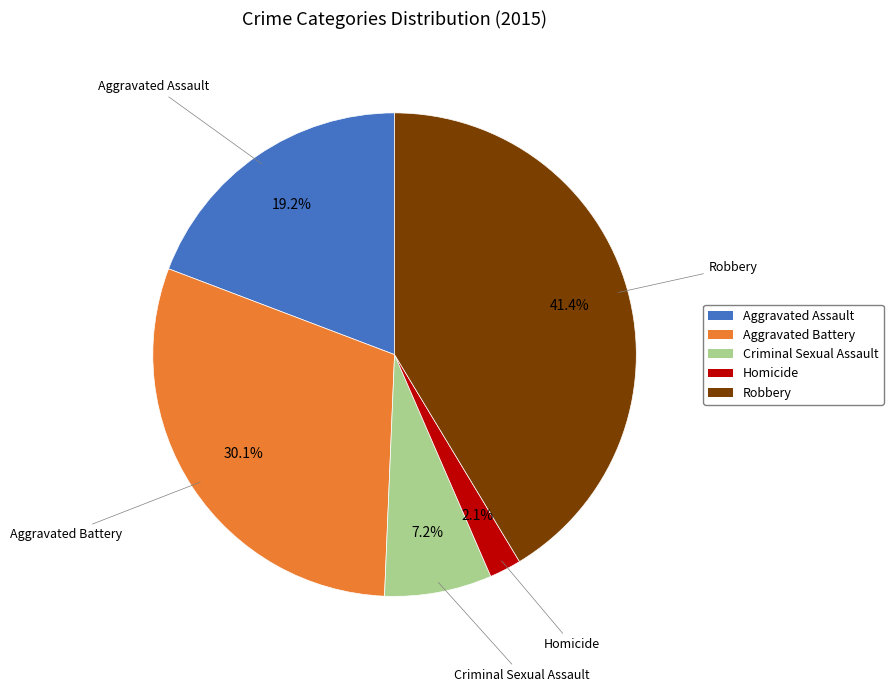

To the nearest percent, what is the difference between the largest and smallest slice percentages?

39%